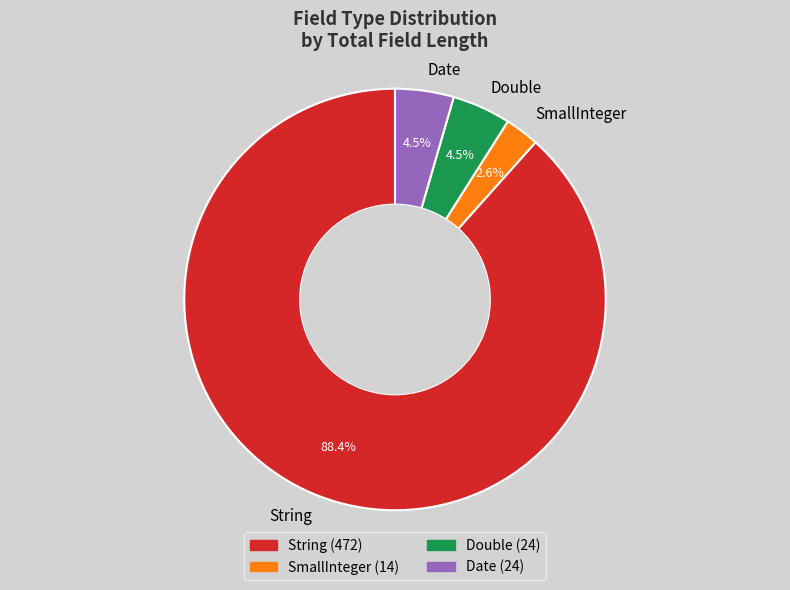

What is the largest slice in the pie chart?

String